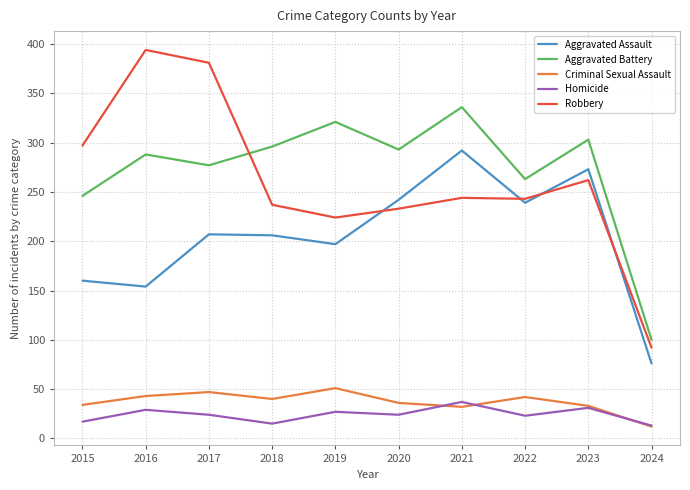

At which category does Aggravated Battery reach its first local peak?

2016